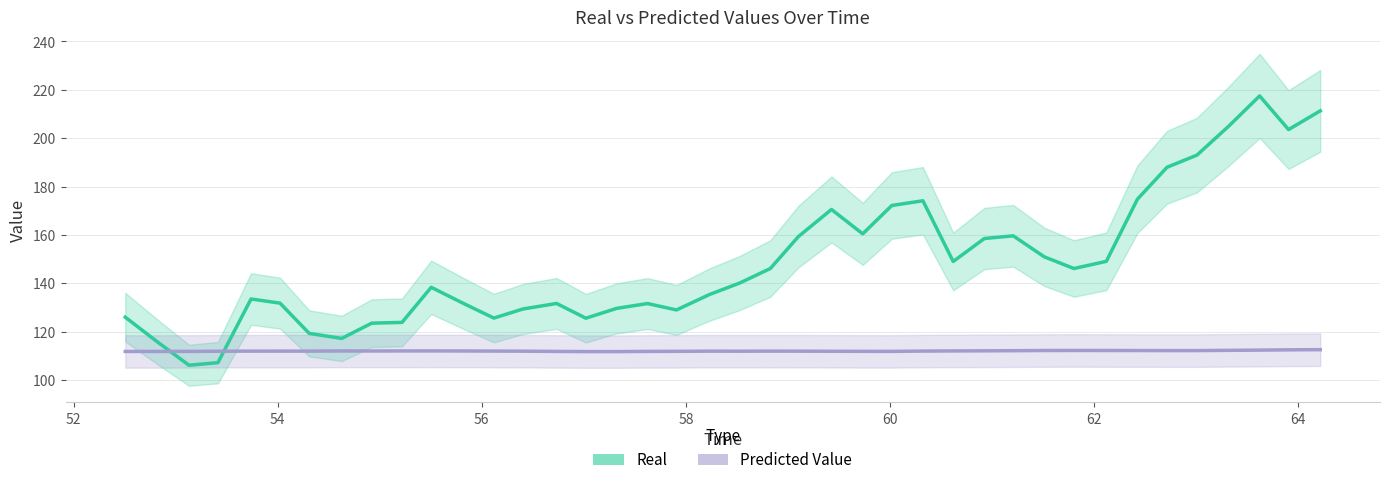

Which series ends up on top after the final intersection of Real and Predicted Value?

Real